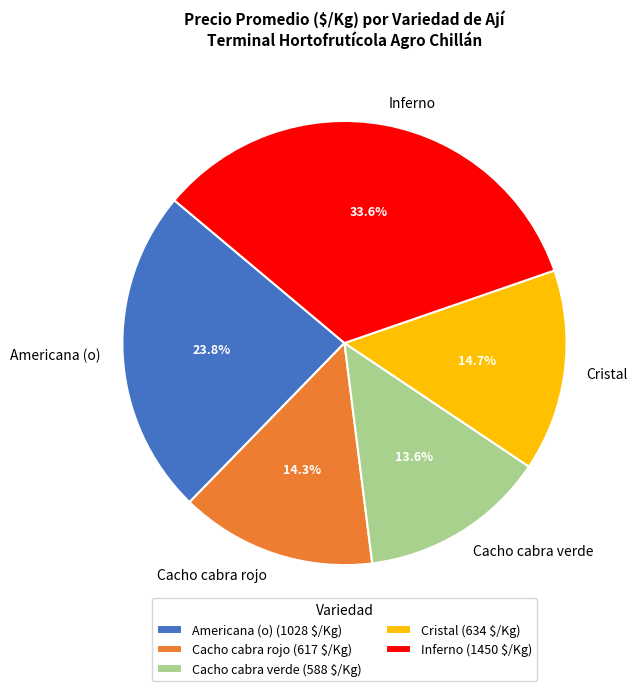

Approximately how many times larger is the value at Cristal compared to Cacho cabra verde?

1.1